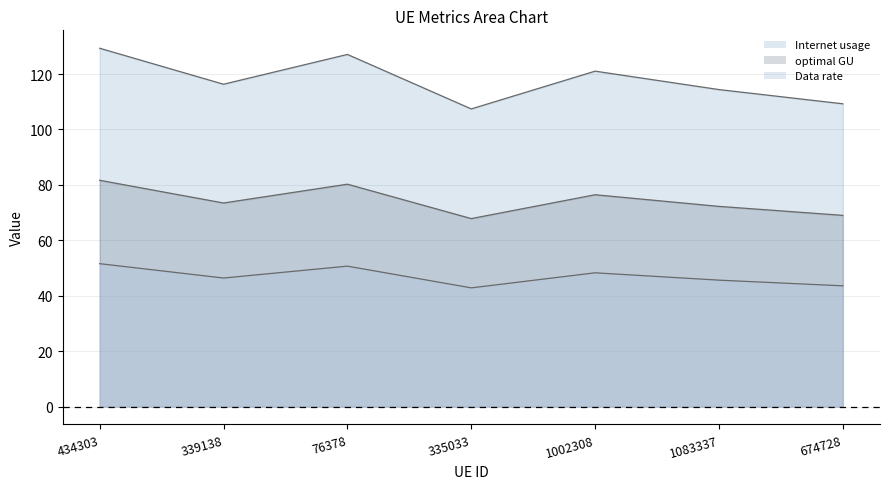

What are all the series names shown in the legend?

Internet usage, Data rate, optimal GU